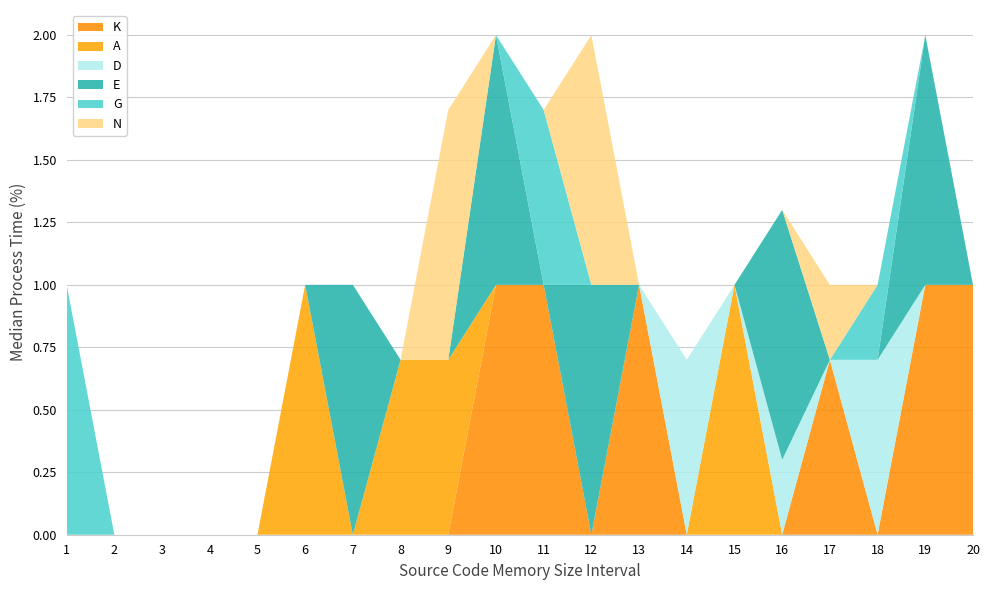

Reading left to right, transcribe all the data shown in this chart.

K: 1=0.0	2=0.0	3=0.0	4=0.0	5=0.0	6=0.0	7=0.0	8=0.0	9=0.0	10=1.0	11=1.0	12=0.0	13=1.0	14=0.0	15=0.0	16=0.0	17=0.7	18=0.0	19=1.0	20=1.0
A: 1=0.0	2=0.0	3=0.0	4=0.0	5=0.0	6=1.0	7=0.0	8=0.7	9=0.7	10=0.0	11=0.0	12=0.0	13=0.0	14=0.0	15=1.0	16=0.0	17=0.0	18=0.0	19=0.0	20=0.0
D: 1=0.0	2=0.0	3=0.0	4=0.0	5=0.0	6=0.0	7=0.0	8=0.0	9=0.0	10=0.0	11=0.0	12=0.0	13=0.0	14=0.7	15=0.0	16=0.3	17=0.0	18=0.7	19=0.0	20=0.0
E: 1=0.0	2=0.0	3=0.0	4=0.0	5=0.0	6=0.0	7=1.0	8=0.0	9=0.0	10=1.0	11=0.0	12=1.0	13=0.0	14=0.0	15=0.0	16=1.0	17=0.0	18=0.0	19=1.0	20=0.0
G: 1=1.0	2=0.0	3=0.0	4=0.0	5=0.0	6=0.0	7=0.0	8=0.0	9=0.0	10=0.0	11=0.7	12=0.0	13=0.0	14=0.0	15=0.0	16=0.0	17=0.0	18=0.3	19=0.0	20=0.0
N: 1=0.0	2=0.0	3=0.0	4=0.0	5=0.0	6=0.0	7=0.0	8=0.0	9=1.0	10=0.0	11=0.0	12=1.0	13=0.0	14=0.0	15=0.0	16=0.0	17=0.3	18=0.0	19=0.0	20=0.0